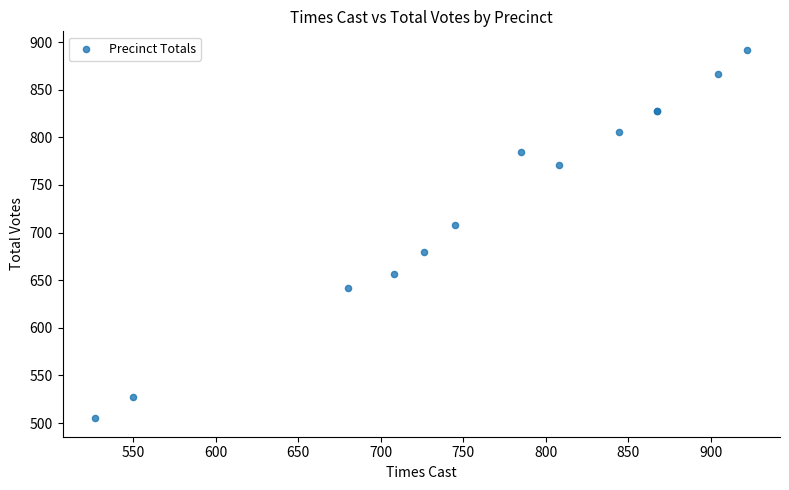

What Y value in the scatter plot is closest to 698?

708